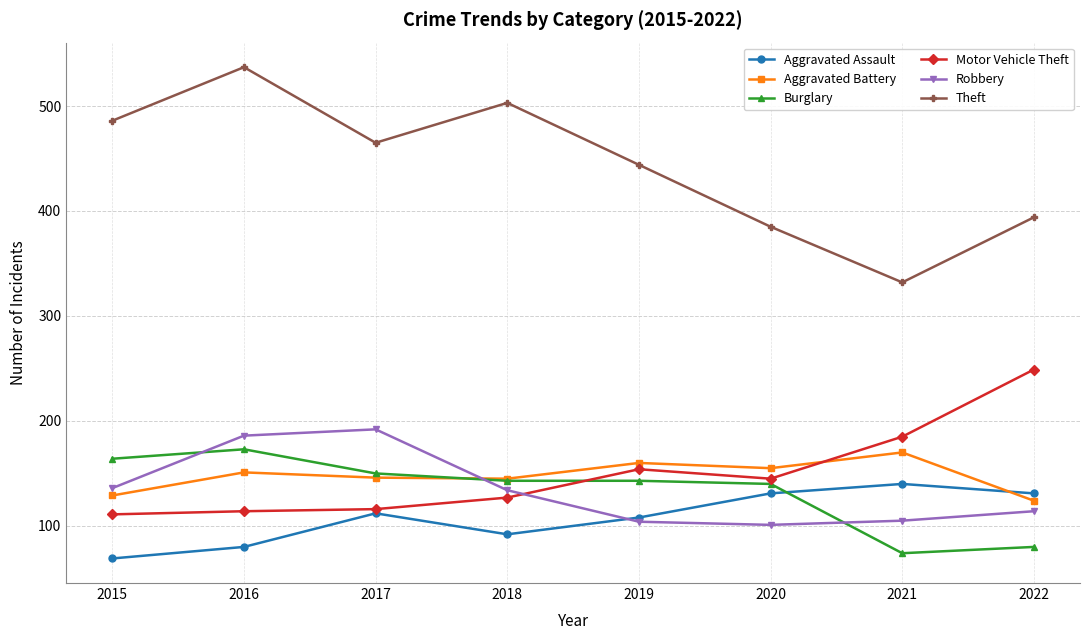

Read the Theft value at 2022, to the nearest 5.

395